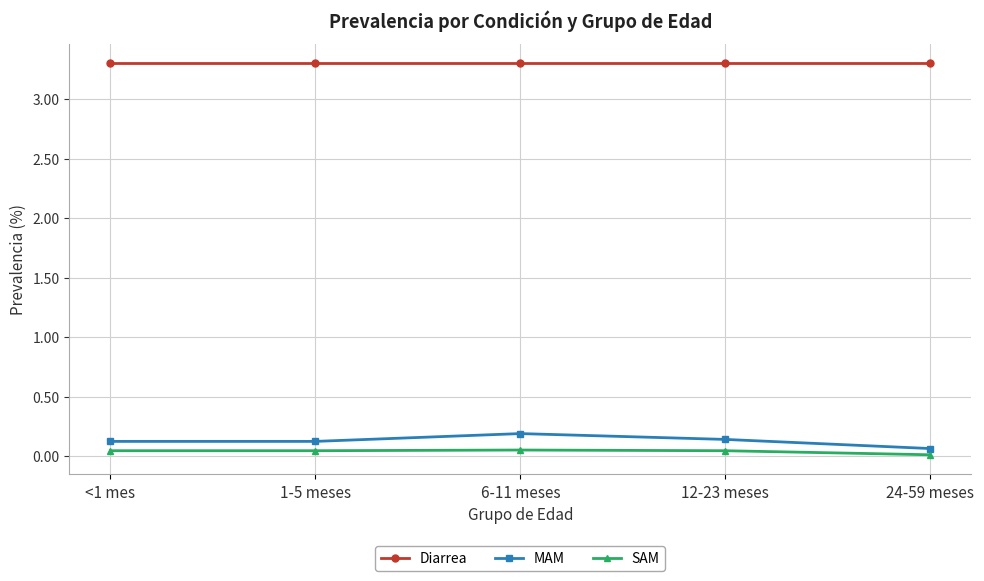

At which label does MAM reach its minimum?

24-59 meses